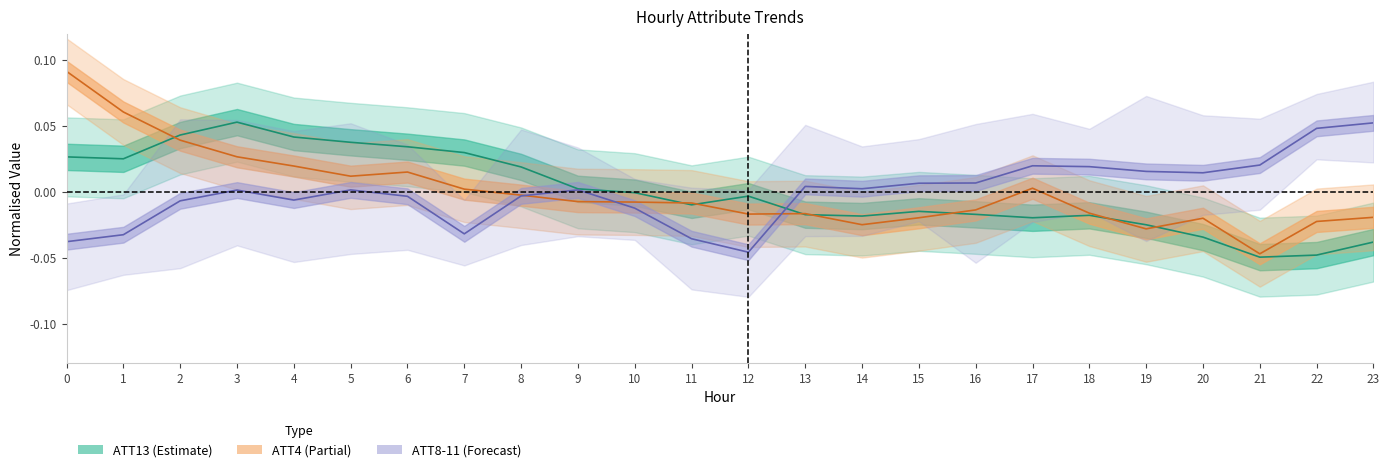

How many times do ATT13 and ATT4 cross each other?

8